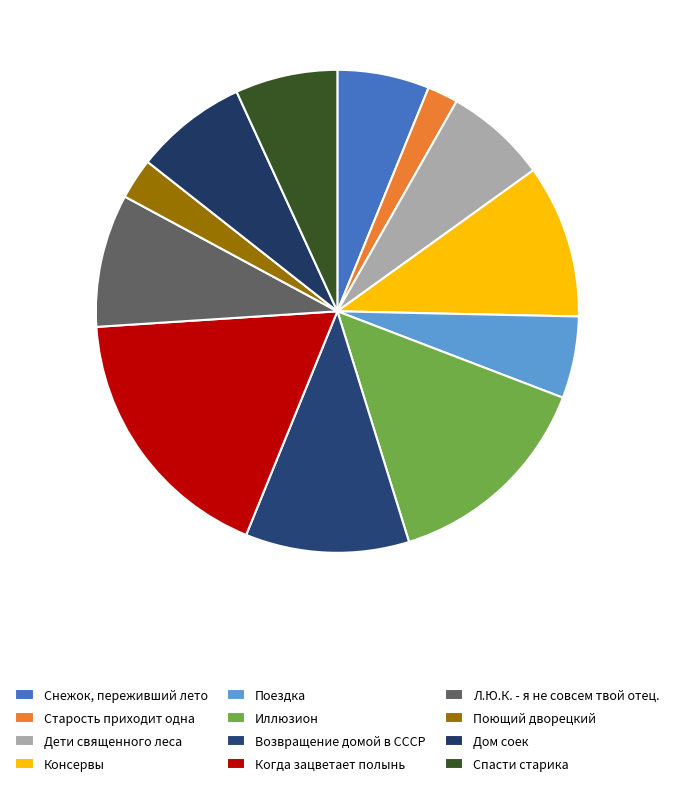

To the nearest percent, what percentage of the pie is Возвращение домой в СССР?

11%